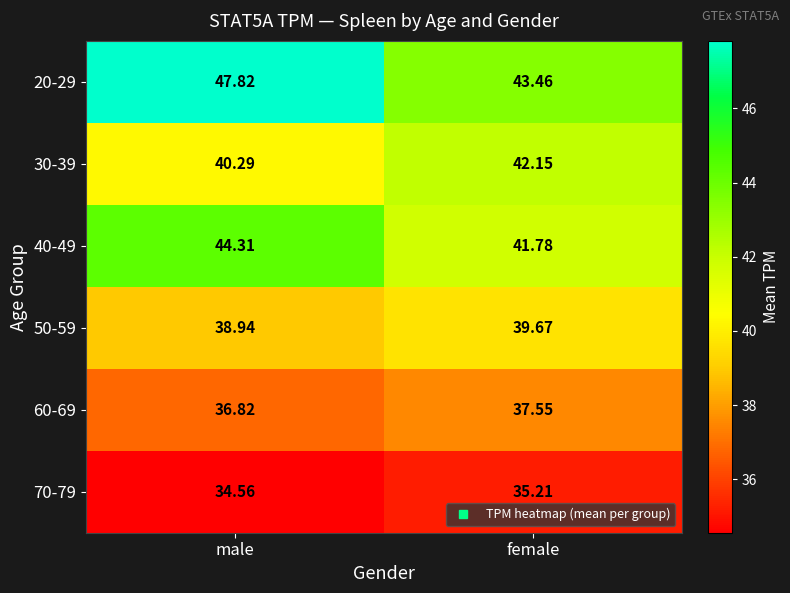

Which category has the lowest value across all series?

male